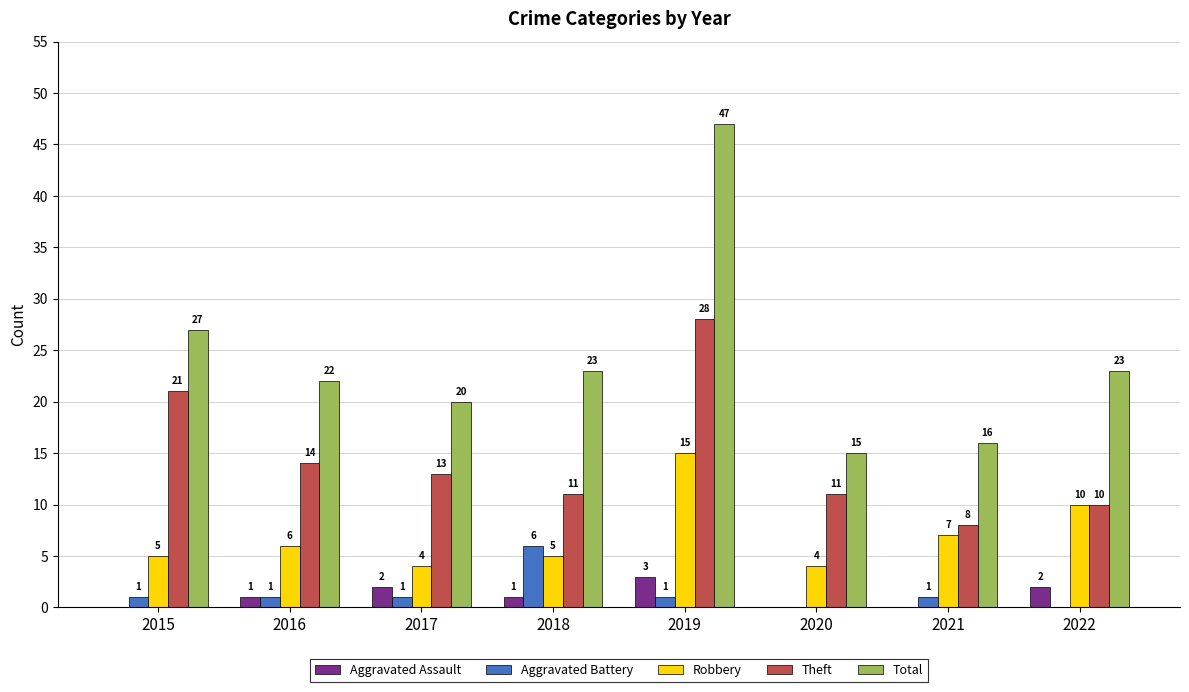

Reading right to left, transcribe all the data shown in this chart.

Aggravated Assault: 2022=2	2021=0	2020=0	2019=3	2018=1	2017=2	2016=1	2015=0
Aggravated Battery: 2022=0	2021=1	2020=0	2019=1	2018=6	2017=1	2016=1	2015=1
Robbery: 2022=10	2021=7	2020=4	2019=15	2018=5	2017=4	2016=6	2015=5
Theft: 2022=10	2021=8	2020=11	2019=28	2018=11	2017=13	2016=14	2015=21
Total: 2022=23	2021=16	2020=15	2019=47	2018=23	2017=20	2016=22	2015=27